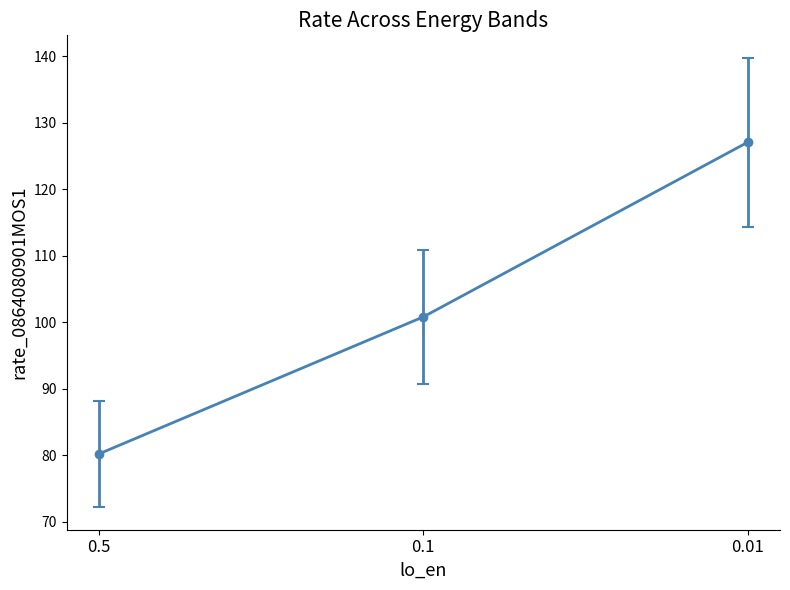

What is the smallest value displayed?

80.2